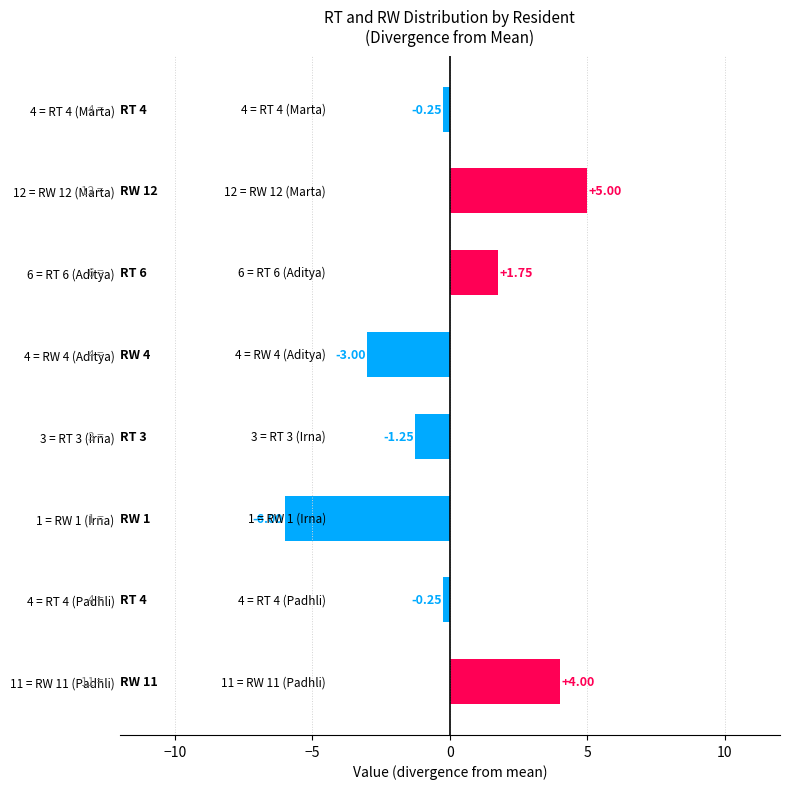

What is the difference between the second highest and second lowest values?

7.0